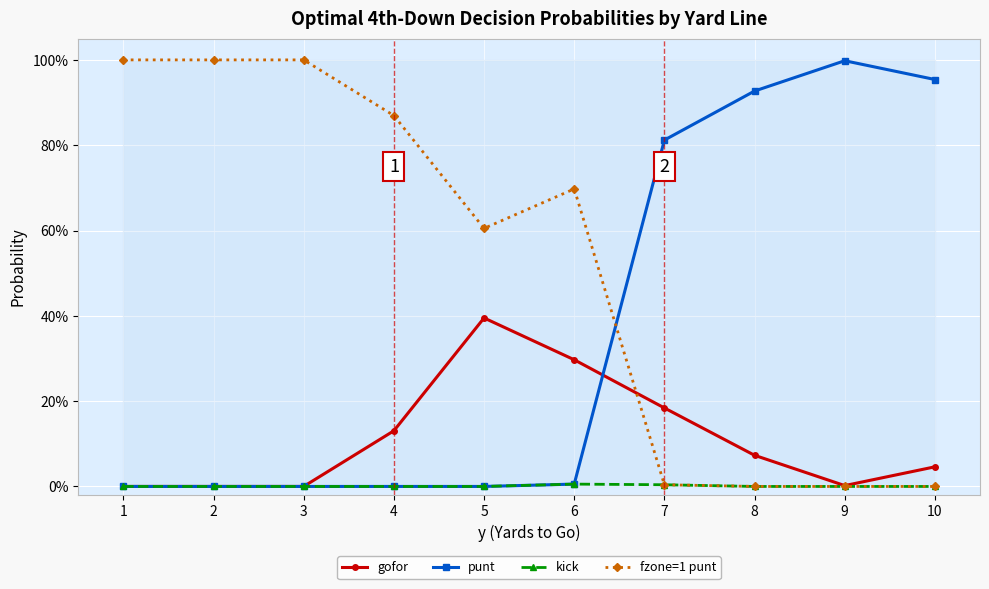

Which label corresponds to the smallest value in the chart?

1